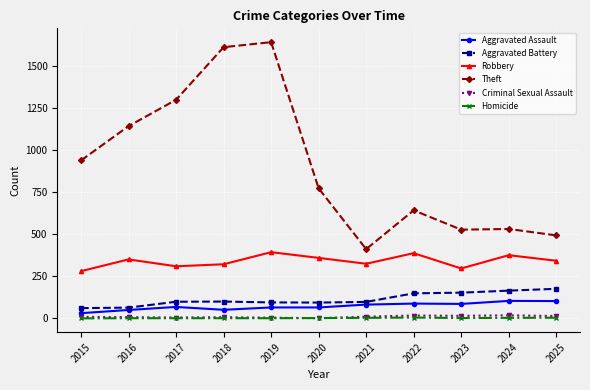

Which series has the largest total across all categories?

Theft